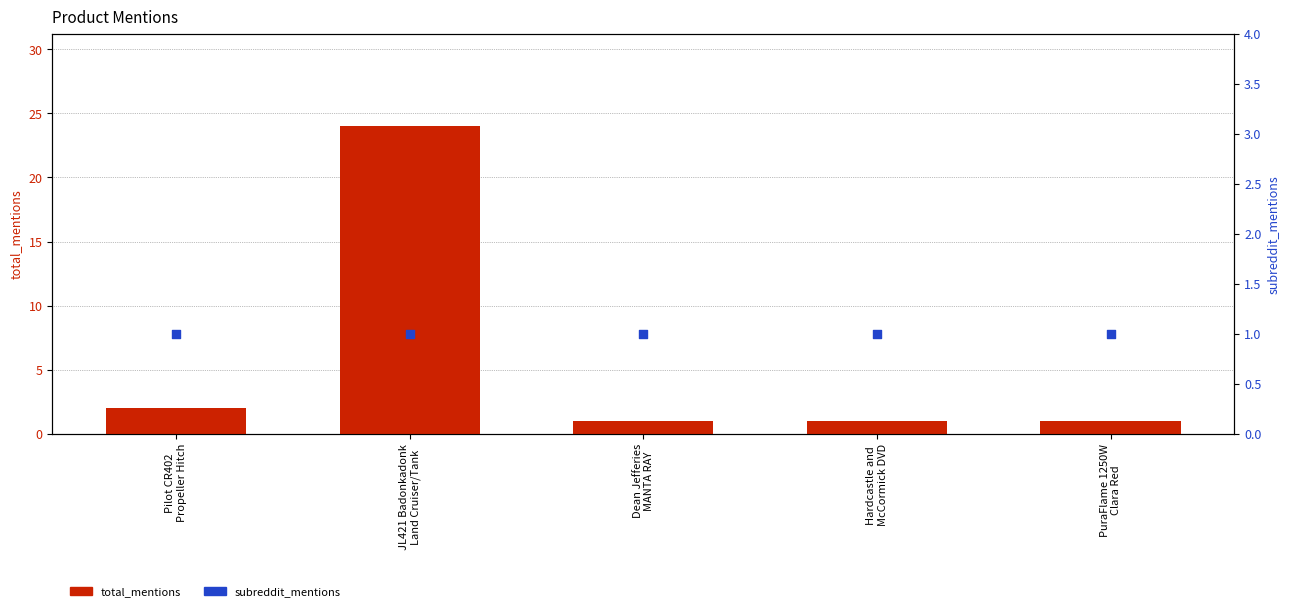

Is the value of total_mentions at Hardcastle and
McCormick DVD greater than the value of subreddit_mentions at Pilot CR402
Propeller Hitch?

No